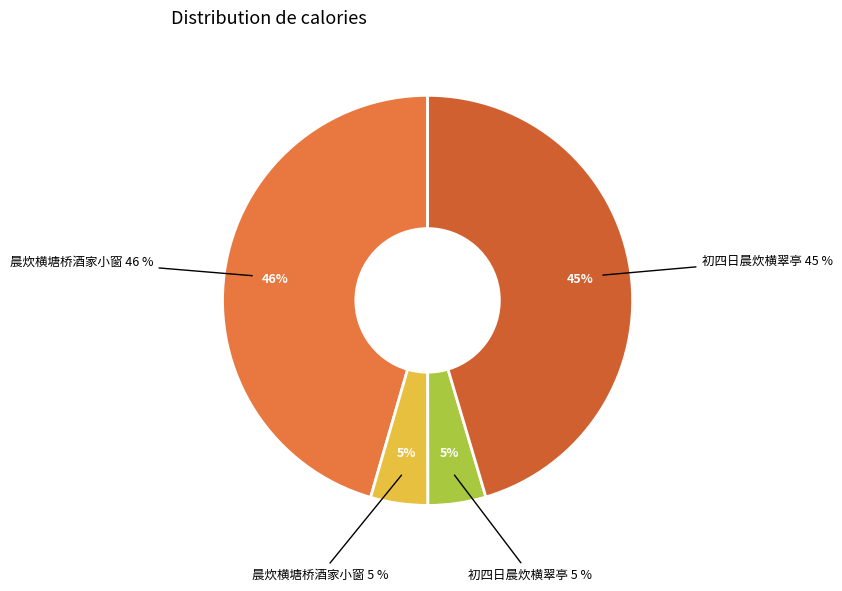

To the nearest percent, what percentage of the pie is 晨炊横塘桥酒家小窗?

46%